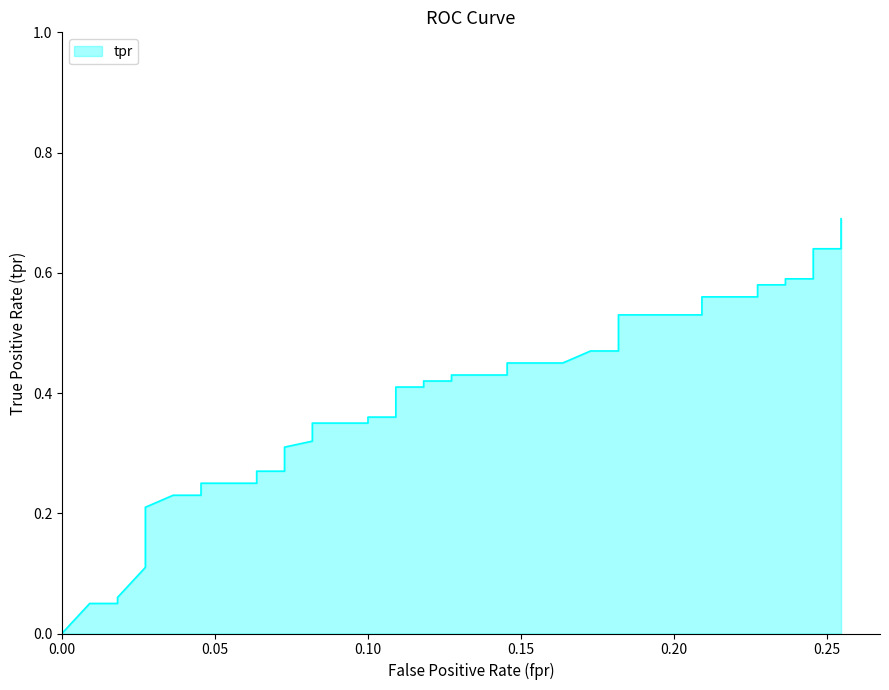

What is the difference between the maximum and minimum values?

0.7